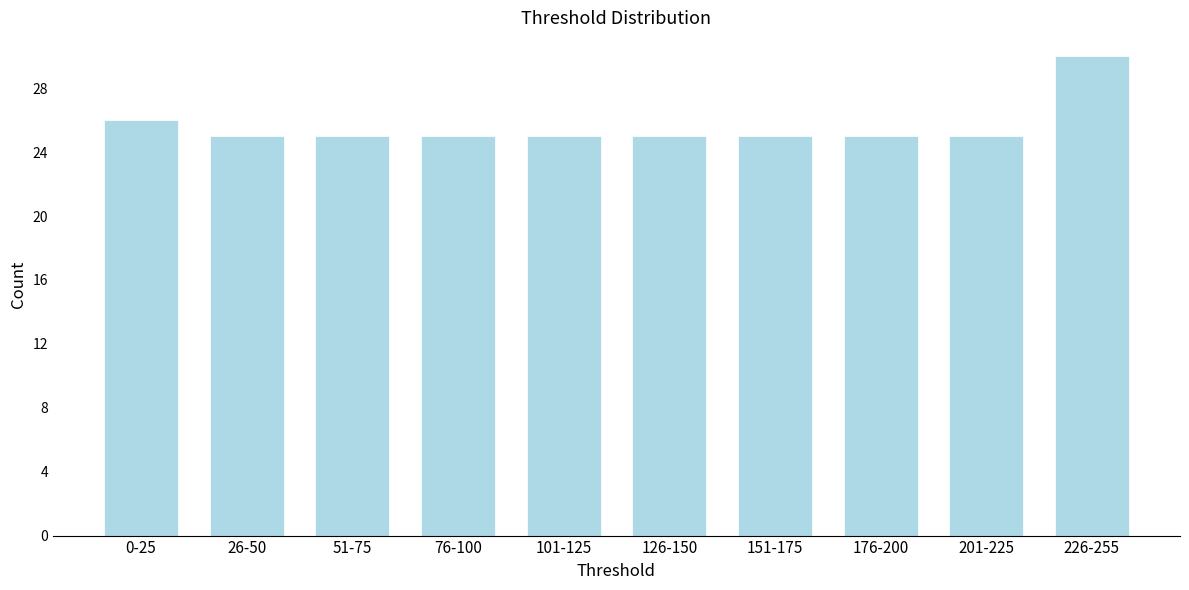

Reading left to right, transcribe all the data shown in this chart.

26	25	25	25	25	25	25	25	25	30